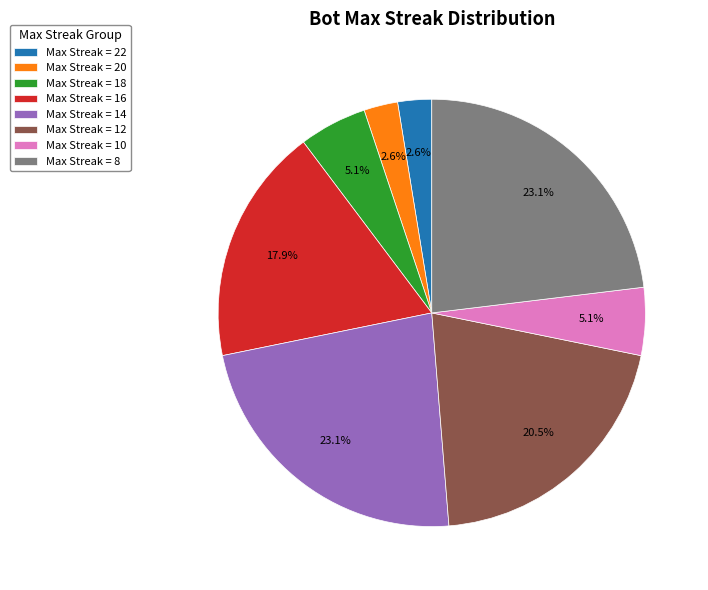

What is the ratio of the value at Max Streak = 12 to the value at Max Streak = 16?

1.1